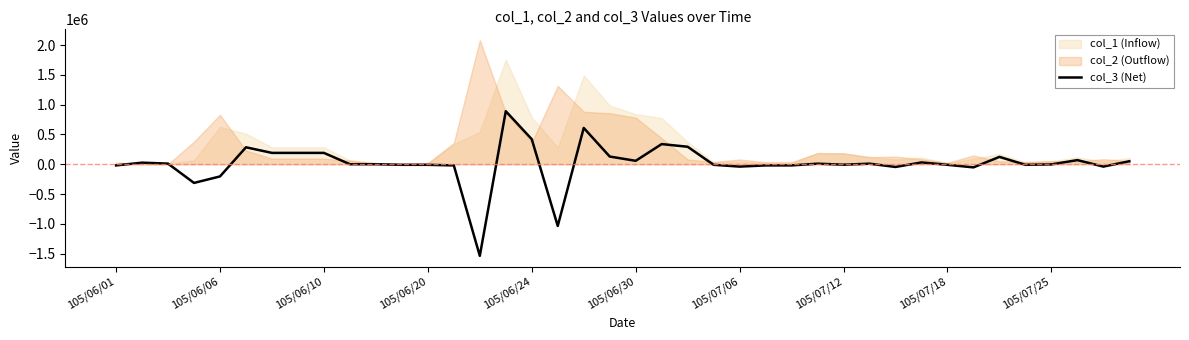

What is the change in value from 27 to 39?

+41000